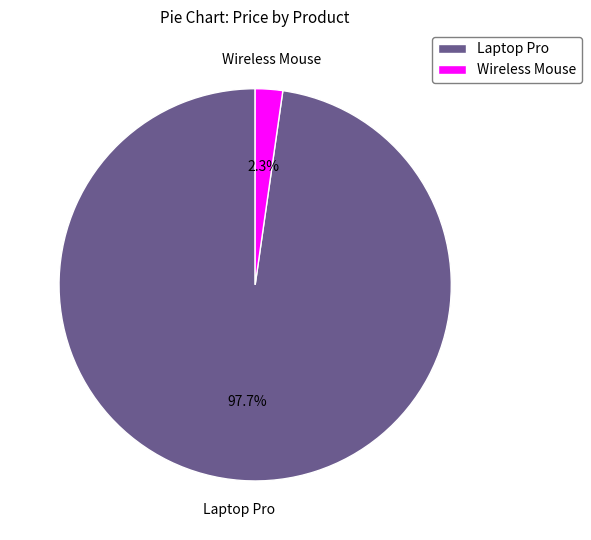

Does Wireless Mouse represent more than half of the total?

No